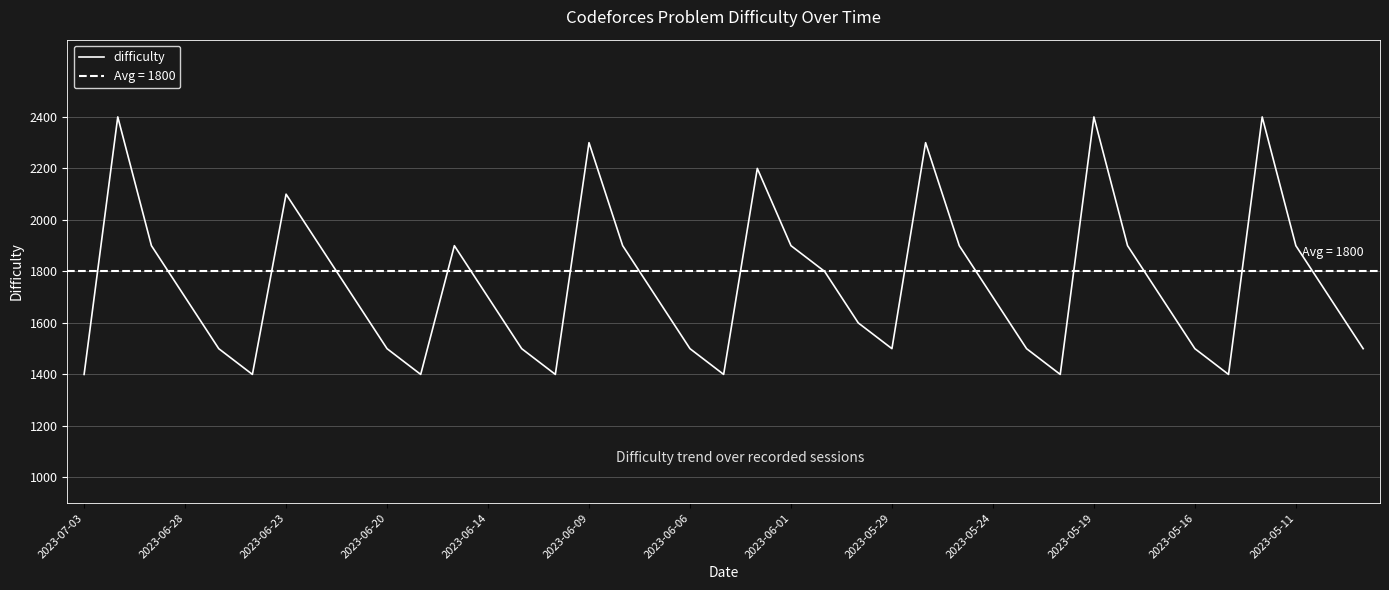

What is the minimum value for difficulty?

1400